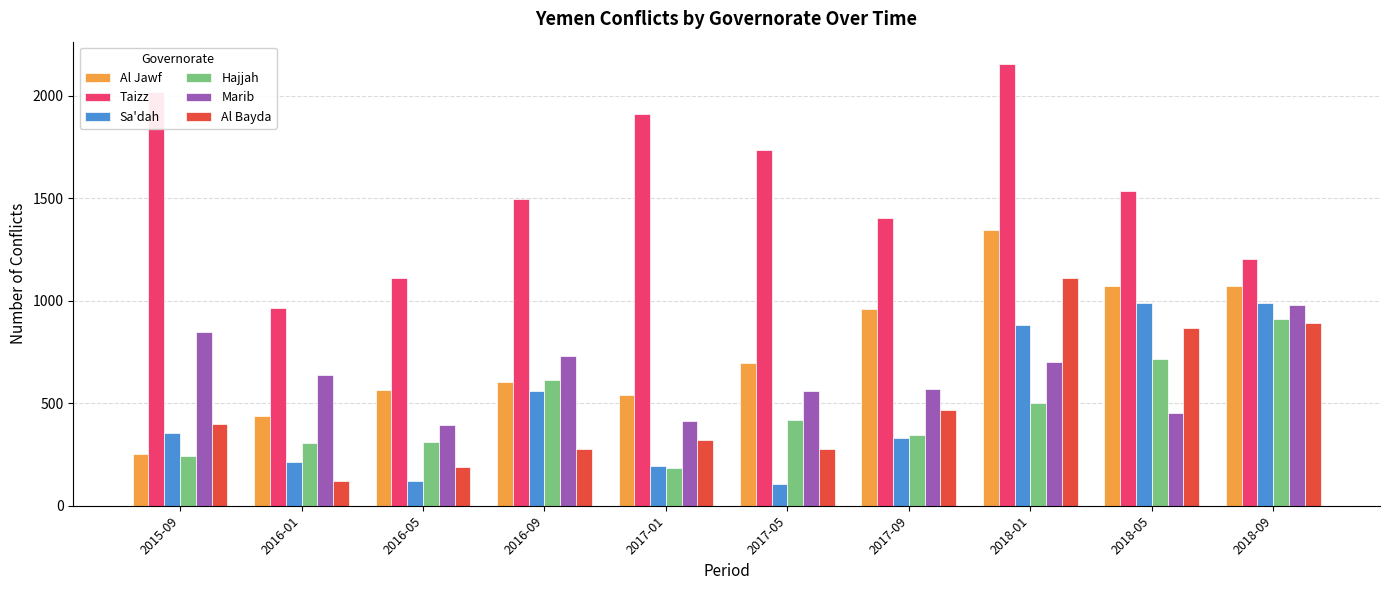

Between 2016-05 and 2017-05, which series saw the biggest shift?

Taizz